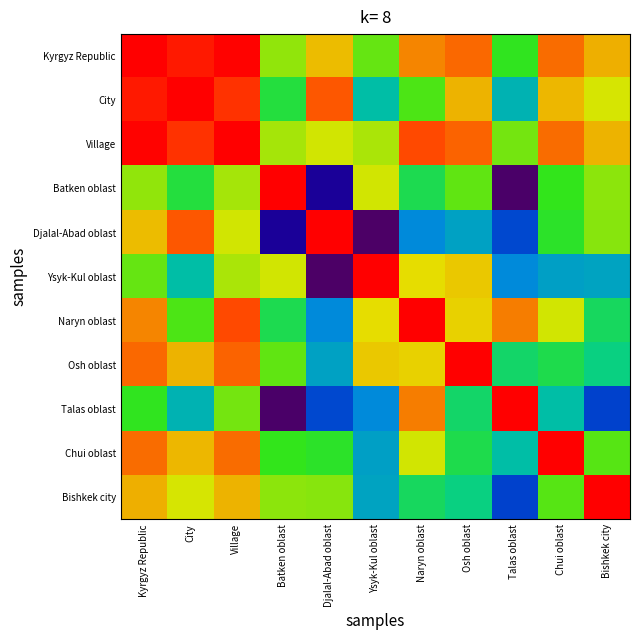

What is the maximum value shown in the chart?

1.0